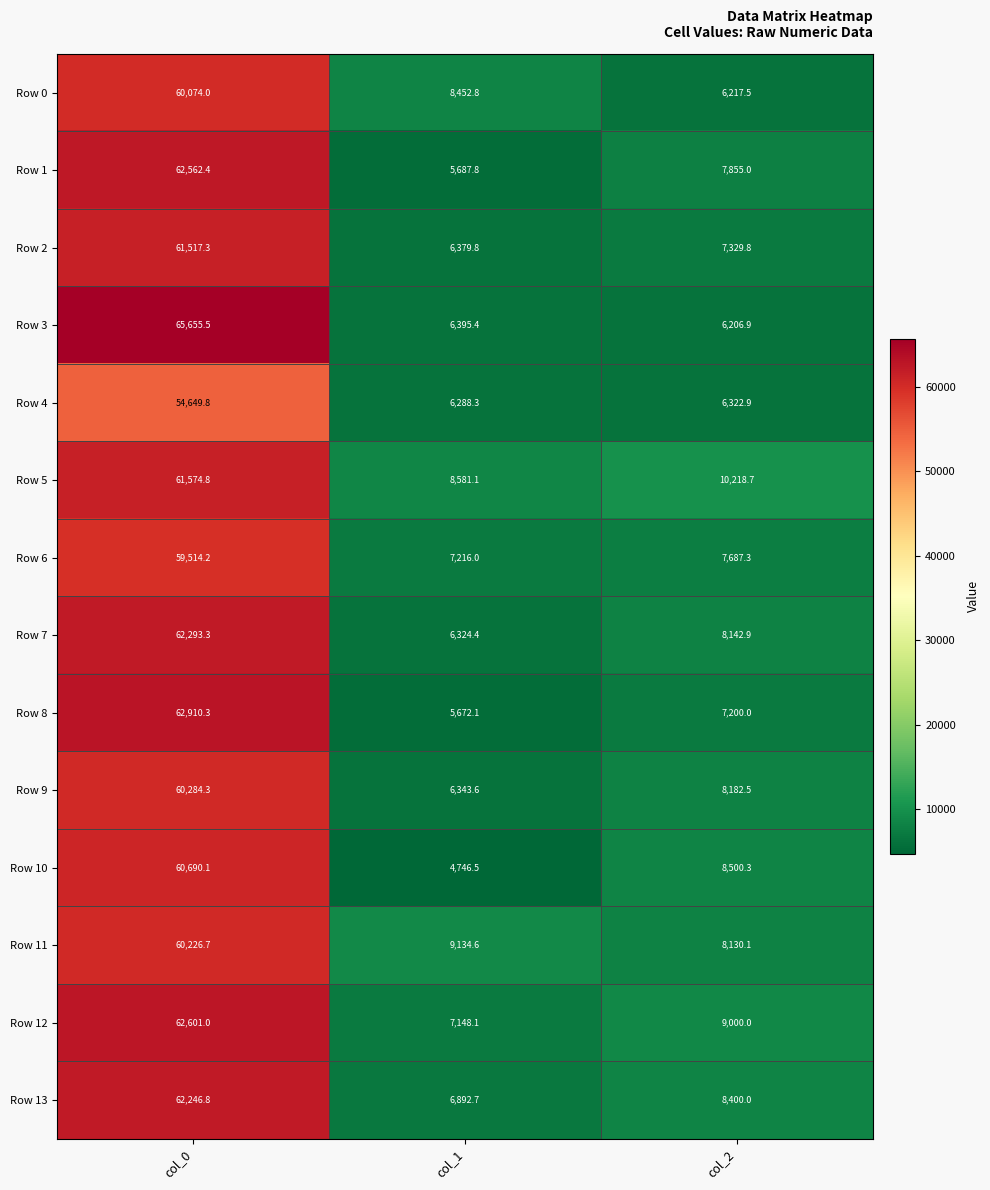

Which category has the highest value across all series?

col_0